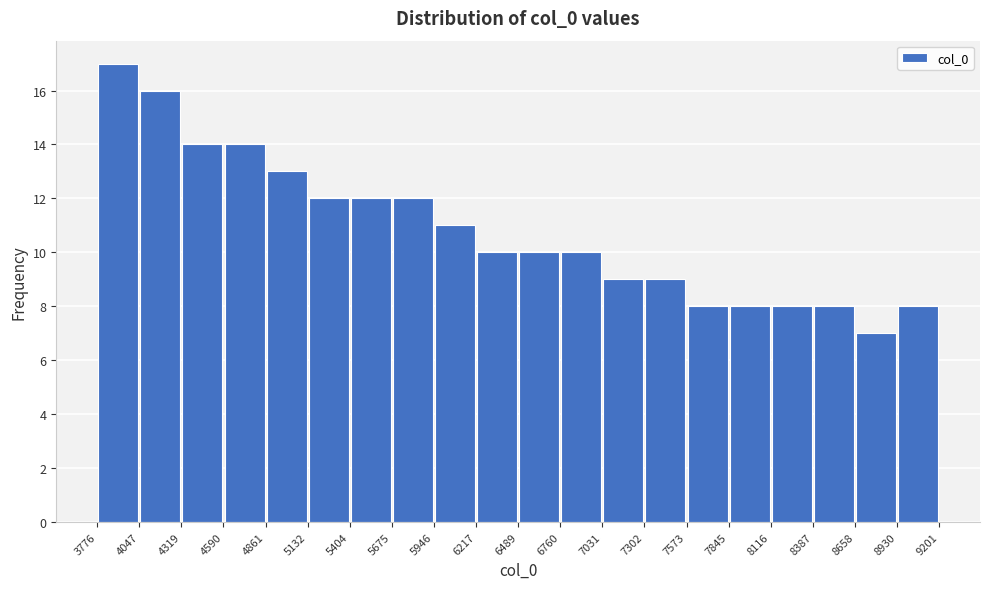

How tall is the bar that spans 7302 to 7573 on the x-axis? The values are not printed on the chart, so give them approximately, as read against the axis.

9